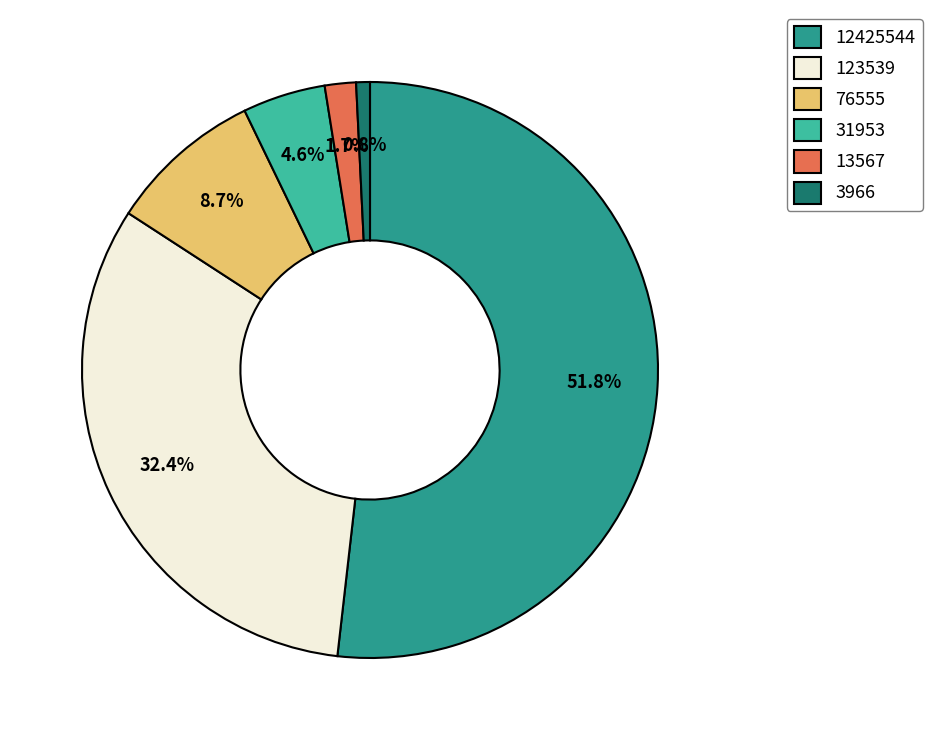

Approximately how many times larger is the value at 76555 compared to 123539?

0.3